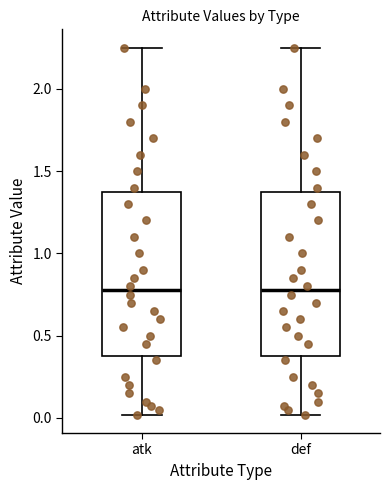

Reading left to right, read every box against the y-axis: the position of its median line, the range the box covers, and the ends of its whiskers. The values are not printed on the chart, so give them approximately, as read against the axis.

atk: median 0.80, box 0.40 to 1.40, whiskers 0.00 to 2.25
def: median 0.80, box 0.40 to 1.40, whiskers 0.00 to 2.25